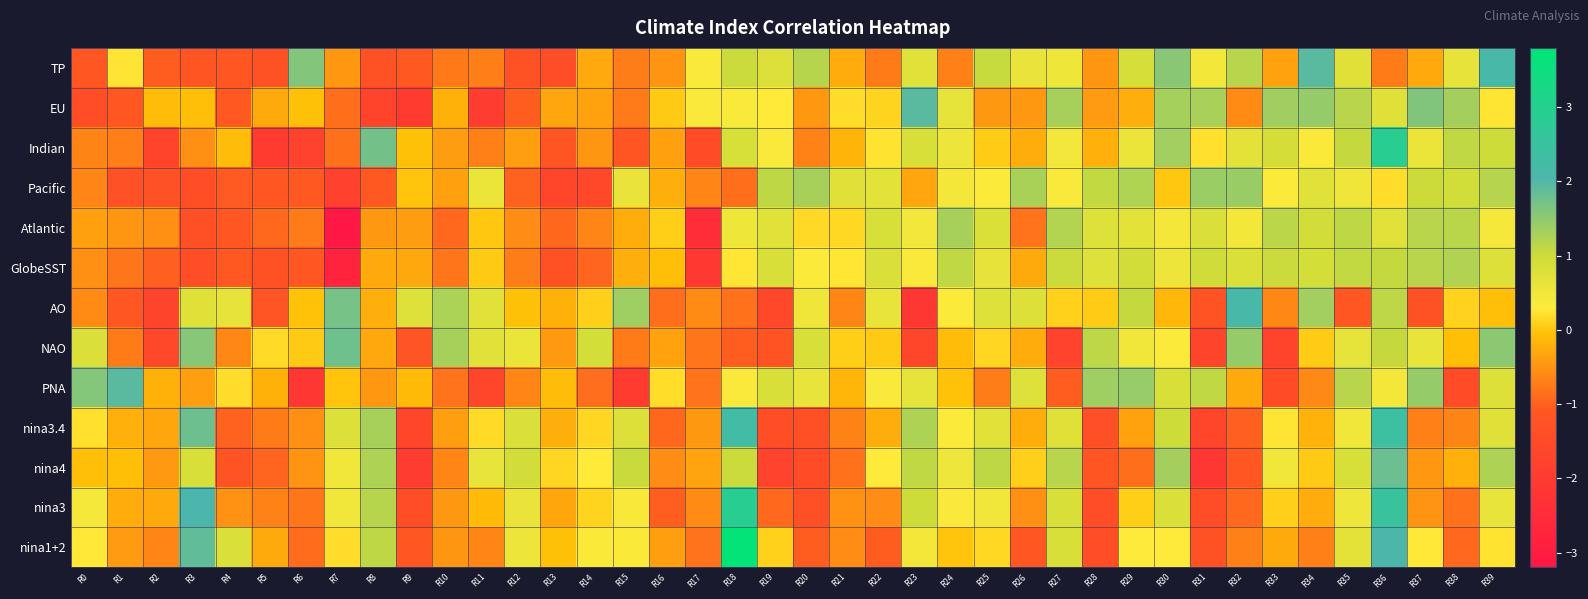

Reading left to right, extract all data points from this chart.

TP: R0=-1.1	R1=0.2	R2=-1.0	R3=-1.2	R4=-1.1	R5=-1.3	R6=1.6	R7=-0.5	R8=-1.2	R9=-1.1	R10=-0.8	R11=-0.7	R12=-1.3	R13=-1.4	R14=-0.3	R15=-0.7	R16=-0.5	R17=0.4	R18=1.0	R19=0.8	R20=1.2	R21=-0.3	R22=-0.7	R23=0.7	R24=-0.7	R25=1.0	R26=0.6	R27=0.5	R28=-0.5	R29=0.9	R30=1.6	R31=0.5	R32=1.2	R33=-0.3	R34=1.9	R35=0.7	R36=-0.7	R37=-0.3	R38=0.6	R39=2.1
EU: R0=-1.4	R1=-1.1	R2=-0.1	R3=-0.1	R4=-1.1	R5=-0.3	R6=-0.0	R7=-0.8	R8=-1.7	R9=-2.0	R10=-0.2	R11=-2.0	R12=-1.1	R13=-0.3	R14=-0.4	R15=-0.7	R16=0.0	R17=0.4	R18=0.4	R19=0.3	R20=-0.5	R21=0.2	R22=0.1	R23=1.9	R24=0.6	R25=-0.4	R26=-0.5	R27=1.3	R28=-0.4	R29=-0.2	R30=1.3	R31=1.3	R32=-0.6	R33=1.4	R34=1.4	R35=1.2	R36=0.7	R37=1.6	R38=1.3	R39=0.3
Indian: R0=-0.6	R1=-0.7	R2=-1.7	R3=-0.5	R4=-0.1	R5=-2.0	R6=-1.8	R7=-0.8	R8=1.7	R9=-0.0	R10=-0.4	R11=-0.7	R12=-0.4	R13=-1.2	R14=-0.5	R15=-1.2	R16=-0.4	R17=-1.4	R18=0.8	R19=0.4	R20=-0.7	R21=-0.2	R22=0.2	R23=0.8	R24=0.5	R25=0.0	R26=-0.2	R27=0.5	R28=-0.2	R29=0.6	R30=1.3	R31=0.2	R32=0.7	R33=0.9	R34=0.4	R35=1.1	R36=2.9	R37=0.6	R38=1.1	R39=1.0
Pacific: R0=-0.6	R1=-1.3	R2=-1.3	R3=-1.4	R4=-1.1	R5=-1.1	R6=-1.1	R7=-1.8	R8=-1.1	R9=-0.0	R10=-0.4	R11=0.6	R12=-1.0	R13=-1.6	R14=-1.6	R15=0.6	R16=-0.2	R17=-0.6	R18=-0.9	R19=1.1	R20=1.3	R21=0.7	R22=0.7	R23=-0.3	R24=0.4	R25=0.3	R26=1.3	R27=0.4	R28=1.1	R29=1.2	R30=0.0	R31=1.4	R32=1.4	R33=0.3	R34=0.7	R35=0.5	R36=0.2	R37=1.0	R38=0.9	R39=1.2
Atlantic: R0=-0.4	R1=-0.5	R2=-0.5	R3=-1.3	R4=-1.1	R5=-0.9	R6=-0.7	R7=-3.1	R8=-0.4	R9=-0.4	R10=-0.9	R11=0.0	R12=-0.6	R13=-0.9	R14=-0.6	R15=-0.2	R16=0.1	R17=-2.4	R18=0.5	R19=0.7	R20=0.2	R21=0.1	R22=0.9	R23=0.5	R24=1.3	R25=0.8	R26=-0.8	R27=1.2	R28=0.8	R29=0.7	R30=0.4	R31=0.8	R32=0.5	R33=1.1	R34=0.9	R35=1.1	R36=0.7	R37=1.2	R38=1.1	R39=0.4
GlobeSST: R0=-0.5	R1=-0.8	R2=-1.0	R3=-1.4	R4=-1.1	R5=-1.3	R6=-1.1	R7=-2.8	R8=-0.3	R9=-0.3	R10=-0.8	R11=0.0	R12=-0.7	R13=-1.3	R14=-0.9	R15=-0.2	R16=-0.1	R17=-2.1	R18=0.3	R19=0.8	R20=0.3	R21=0.3	R22=0.8	R23=0.4	R24=1.1	R25=0.6	R26=-0.3	R27=1.0	R28=0.8	R29=0.9	R30=0.5	R31=1.0	R32=0.8	R33=1.0	R34=0.9	R35=1.1	R36=1.1	R37=1.2	R38=1.2	R39=0.8
AO: R0=-0.6	R1=-1.1	R2=-1.7	R3=0.7	R4=0.6	R5=-1.2	R6=-0.0	R7=1.7	R8=-0.2	R9=0.8	R10=1.3	R11=0.7	R12=-0.0	R13=-0.2	R14=0.1	R15=1.4	R16=-0.9	R17=-0.6	R18=-0.8	R19=-1.6	R20=0.5	R21=-0.6	R22=0.6	R23=-2.1	R24=0.3	R25=0.8	R26=0.8	R27=0.1	R28=0.0	R29=1.1	R30=-0.1	R31=-1.2	R32=2.1	R33=-0.6	R34=1.3	R35=-1.1	R36=1.1	R37=-1.3	R38=0.1	R39=-0.1
NAO: R0=0.8	R1=-0.7	R2=-1.6	R3=1.6	R4=-0.6	R5=0.2	R6=0.0	R7=1.8	R8=-0.3	R9=-1.2	R10=1.3	R11=0.7	R12=0.6	R13=-0.4	R14=0.9	R15=-0.7	R16=-0.3	R17=-0.8	R18=-1.0	R19=-1.2	R20=0.8	R21=0.1	R22=0.0	R23=-1.6	R24=-0.1	R25=0.1	R26=-0.3	R27=-1.8	R28=1.1	R29=0.5	R30=0.3	R31=-1.7	R32=1.4	R33=-1.7	R34=0.0	R35=0.6	R36=1.1	R37=0.6	R38=-0.1	R39=1.5
PNA: R0=1.6	R1=1.9	R2=-0.2	R3=-0.4	R4=0.2	R5=-0.2	R6=-2.1	R7=-0.0	R8=-0.5	R9=-0.1	R10=-0.8	R11=-1.7	R12=-0.6	R13=-0.1	R14=-0.9	R15=-2.0	R16=0.2	R17=-0.8	R18=0.4	R19=0.8	R20=0.6	R21=-0.2	R22=0.4	R23=0.6	R24=-0.0	R25=-0.7	R26=0.8	R27=-1.0	R28=1.4	R29=1.4	R30=0.8	R31=1.1	R32=-0.3	R33=-1.4	R34=-0.6	R35=1.2	R36=0.4	R37=1.4	R38=-1.4	R39=0.8
nina3.4: R0=0.2	R1=-0.2	R2=-0.3	R3=1.8	R4=-1.0	R5=-0.7	R6=-0.5	R7=0.8	R8=1.3	R9=-1.6	R10=-0.4	R11=0.2	R12=0.8	R13=-0.2	R14=0.1	R15=0.8	R16=-0.9	R17=-0.4	R18=2.3	R19=-1.4	R20=-1.3	R21=-0.7	R22=-0.2	R23=1.2	R24=0.3	R25=0.7	R26=-0.2	R27=0.7	R28=-1.3	R29=-0.4	R30=1.0	R31=-1.6	R32=-1.0	R33=0.3	R34=-0.2	R35=0.5	R36=2.4	R37=-0.7	R38=-0.7	R39=0.7
nina4: R0=-0.1	R1=-0.1	R2=-0.4	R3=0.8	R4=-1.2	R5=-1.0	R6=-0.5	R7=0.5	R8=1.2	R9=-2.0	R10=-0.6	R11=0.6	R12=0.9	R13=0.1	R14=0.3	R15=1.0	R16=-0.6	R17=-0.3	R18=1.0	R19=-1.7	R20=-1.4	R21=-0.8	R22=0.3	R23=1.1	R24=0.5	R25=1.1	R26=0.1	R27=1.2	R28=-1.1	R29=-0.9	R30=1.3	R31=-2.1	R32=-1.1	R33=0.5	R34=0.0	R35=0.9	R36=1.8	R37=-0.5	R38=-0.2	R39=1.3
nina3: R0=0.4	R1=-0.3	R2=-0.3	R3=2.1	R4=-0.5	R5=-0.7	R6=-0.8	R7=0.5	R8=1.2	R9=-1.4	R10=-0.4	R11=-0.1	R12=0.6	R13=-0.3	R14=0.1	R15=0.4	R16=-1.0	R17=-0.6	R18=2.9	R19=-0.9	R20=-1.3	R21=-0.5	R22=-0.6	R23=1.0	R24=0.4	R25=0.5	R26=-0.5	R27=0.8	R28=-1.4	R29=0.1	R30=0.8	R31=-1.4	R32=-0.9	R33=0.1	R34=-0.3	R35=0.5	R36=2.5	R37=-0.5	R38=-0.8	R39=0.6
nina1+2: R0=0.3	R1=-0.4	R2=-0.6	R3=1.9	R4=0.8	R5=-0.3	R6=-0.9	R7=0.2	R8=1.1	R9=-1.1	R10=-0.5	R11=-0.6	R12=0.5	R13=-0.1	R14=0.3	R15=0.3	R16=-0.4	R17=-0.8	R18=3.7	R19=0.1	R20=-1.0	R21=-0.6	R22=-1.0	R23=0.4	R24=-0.0	R25=0.1	R26=-1.1	R27=0.8	R28=-1.4	R29=0.3	R30=0.3	R31=-1.2	R32=-0.7	R33=-0.3	R34=-0.7	R35=0.7	R36=2.0	R37=0.3	R38=-0.9	R39=0.2